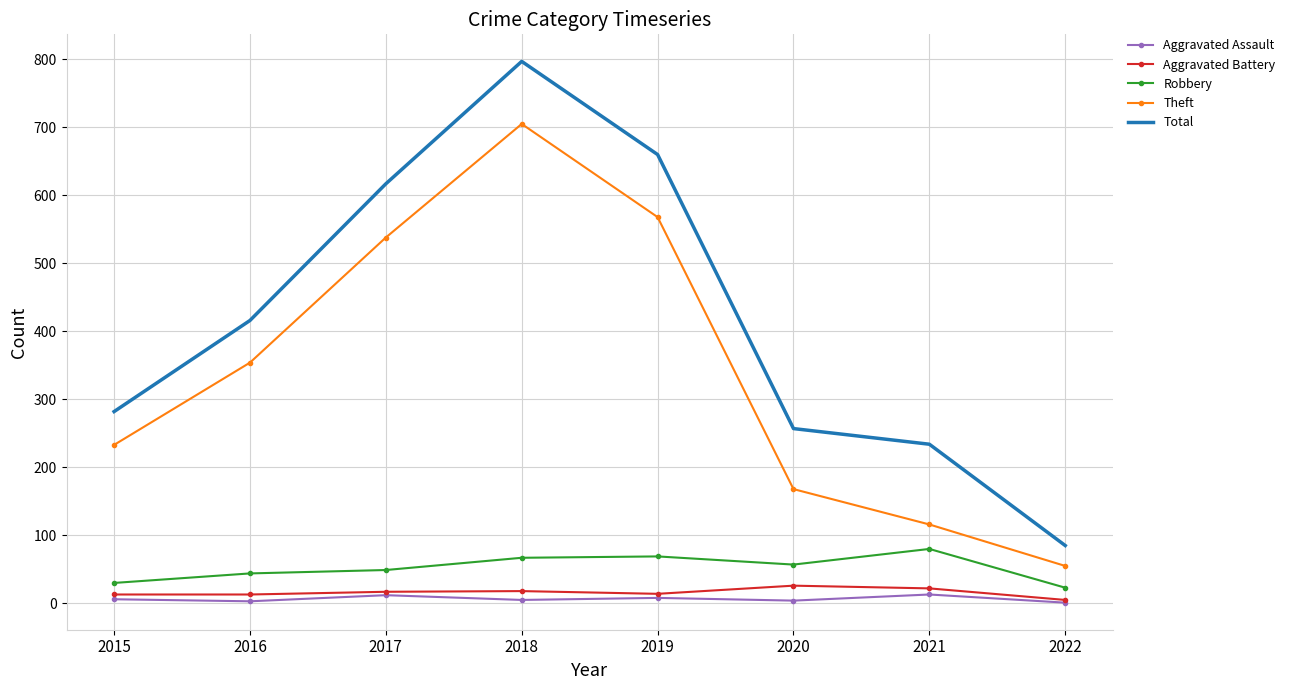

What is the difference between the maximum and second lowest values in the Total series?

563